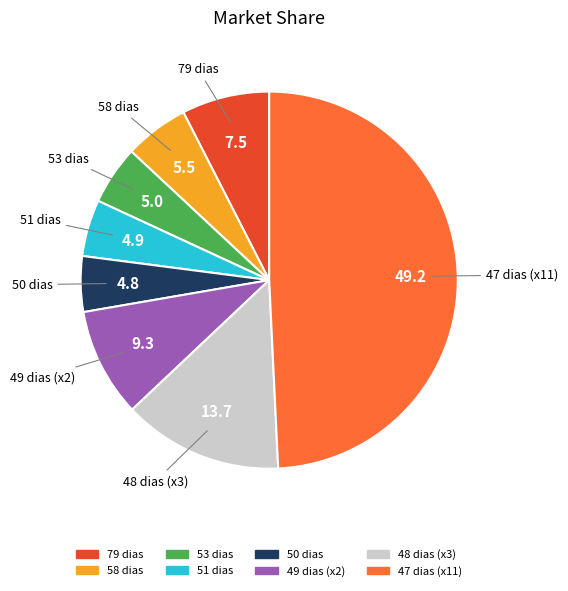

Count the number of slices in the pie.

8